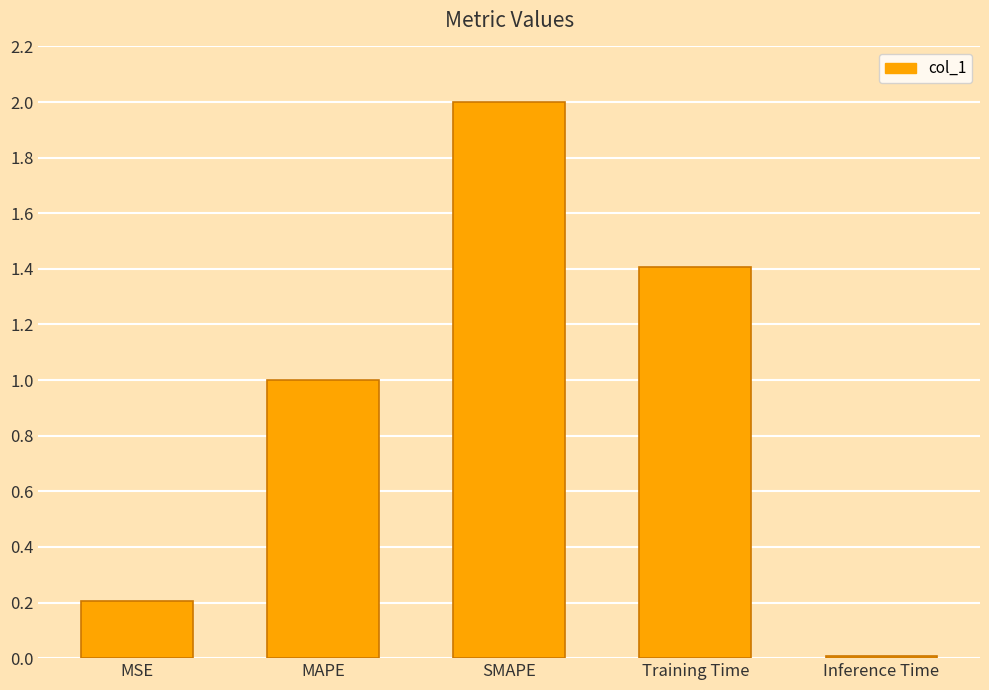

What is the label of the 3rd bar from the right?

SMAPE